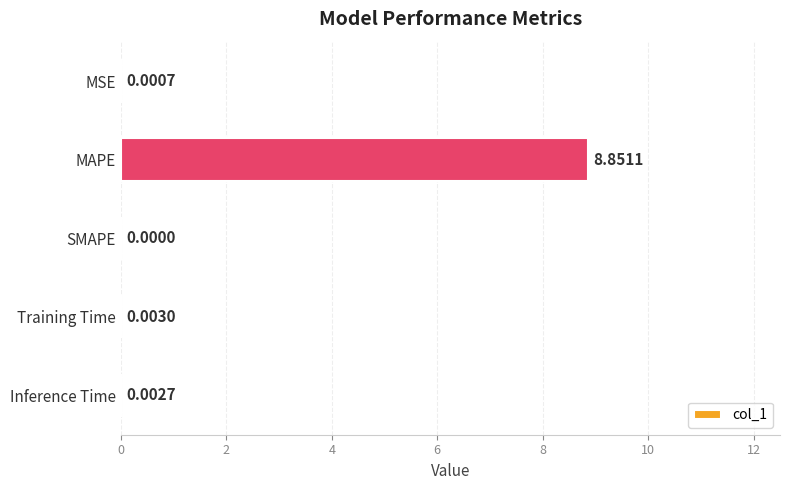

Are the bars horizontal?

Yes